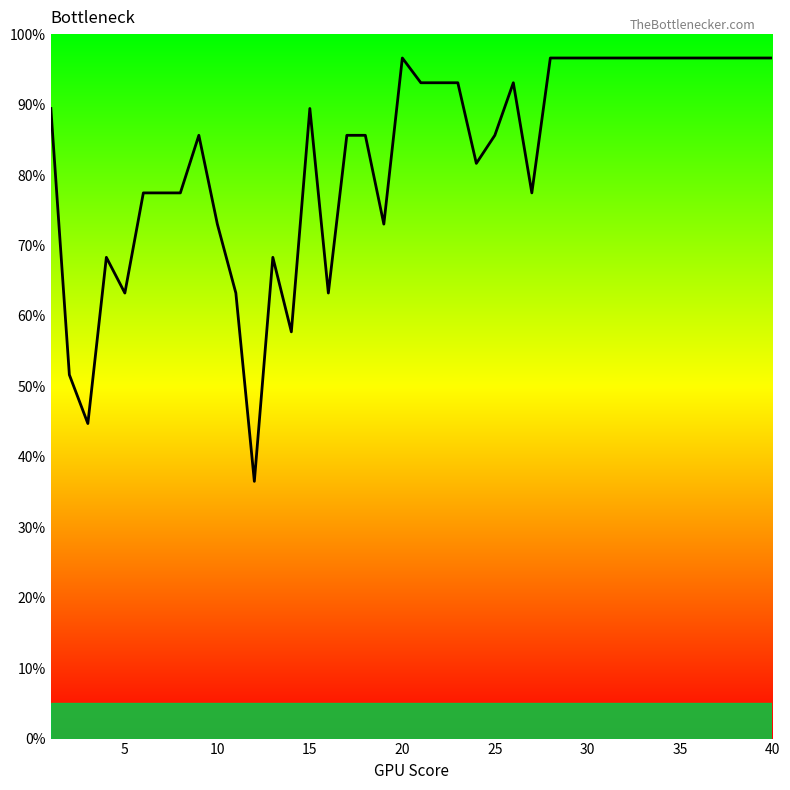

What is the greatest value displayed?

96.6